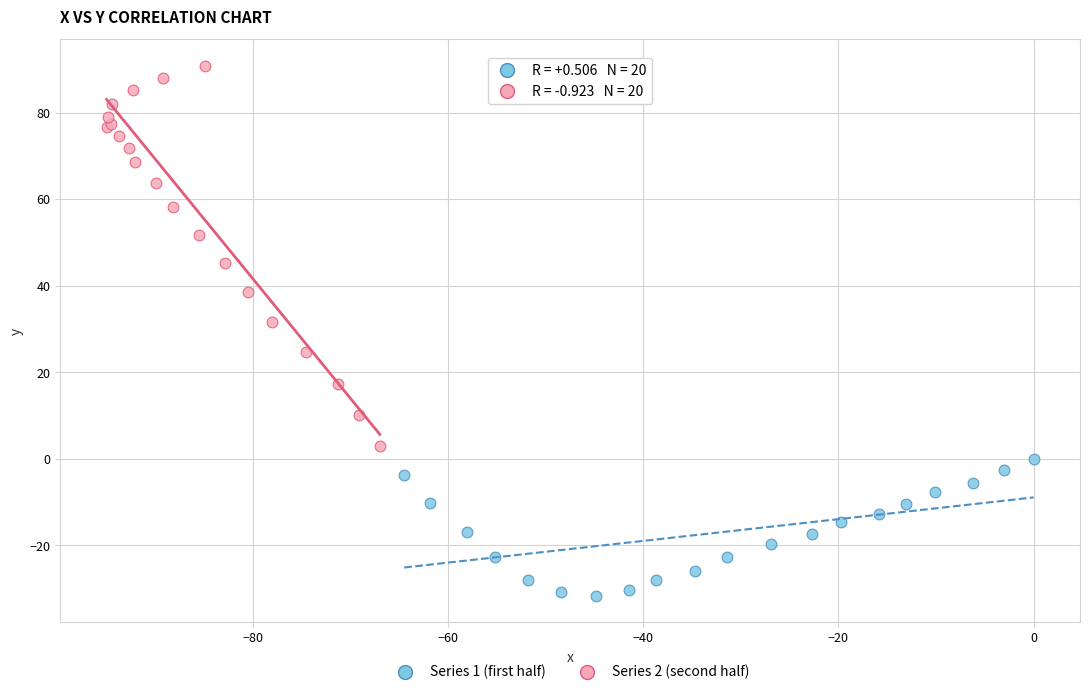

Which series has the widest spread of Y values?

Series 2 (second half)